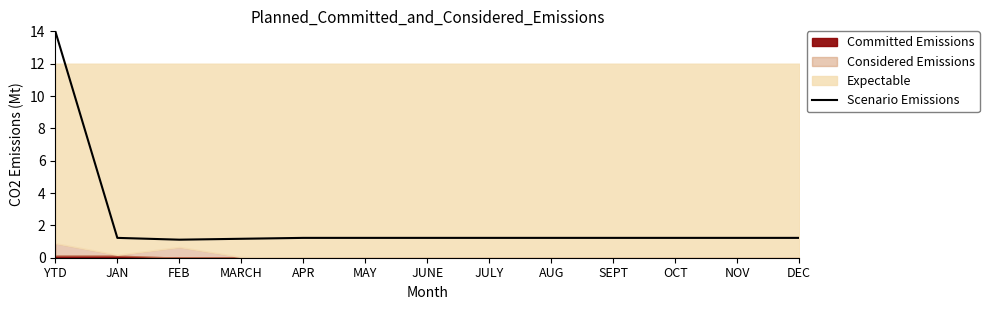

What is the change in value from MARCH to APR?

+0.1